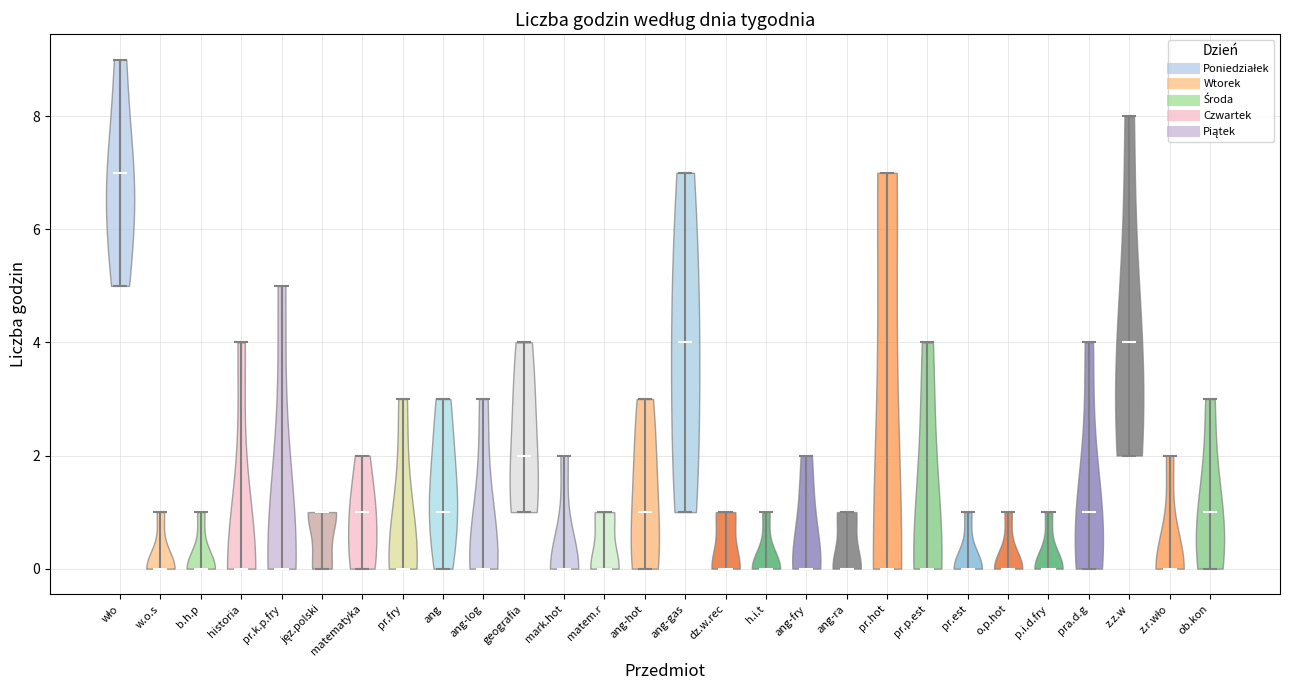

Which violin has the highest median line?

wło